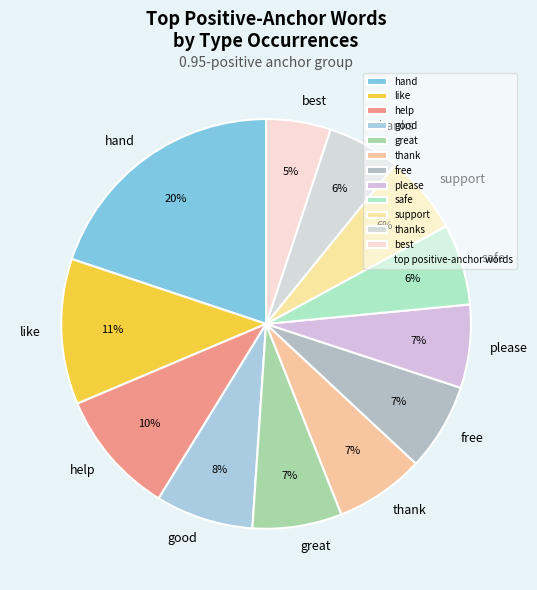

Approximately how many times larger is the value at good compared to help?

0.8